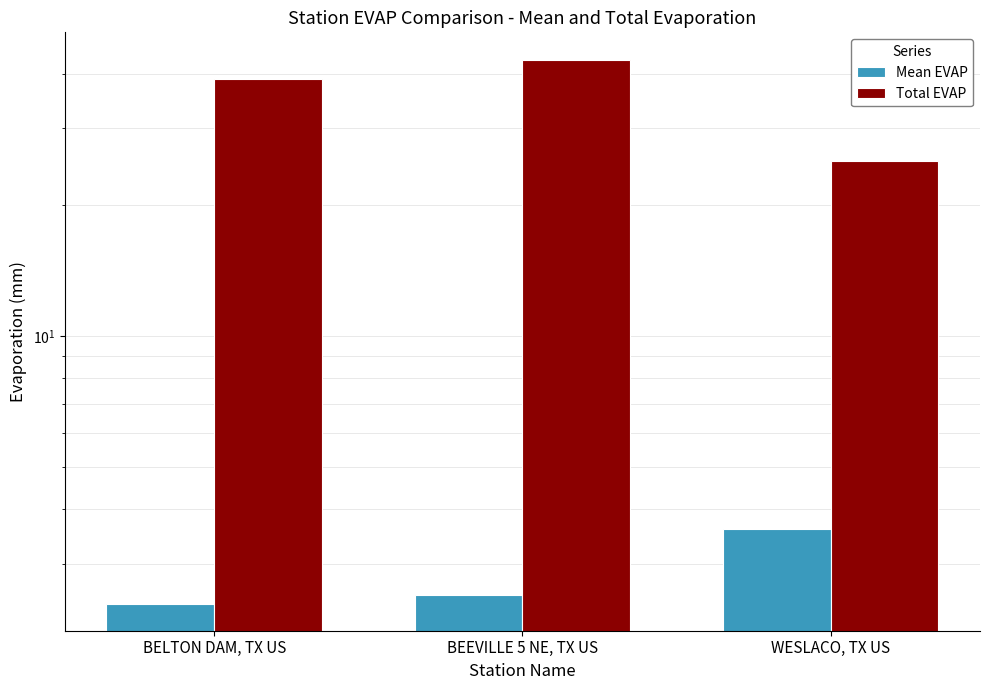

How many bars are there in total?

6